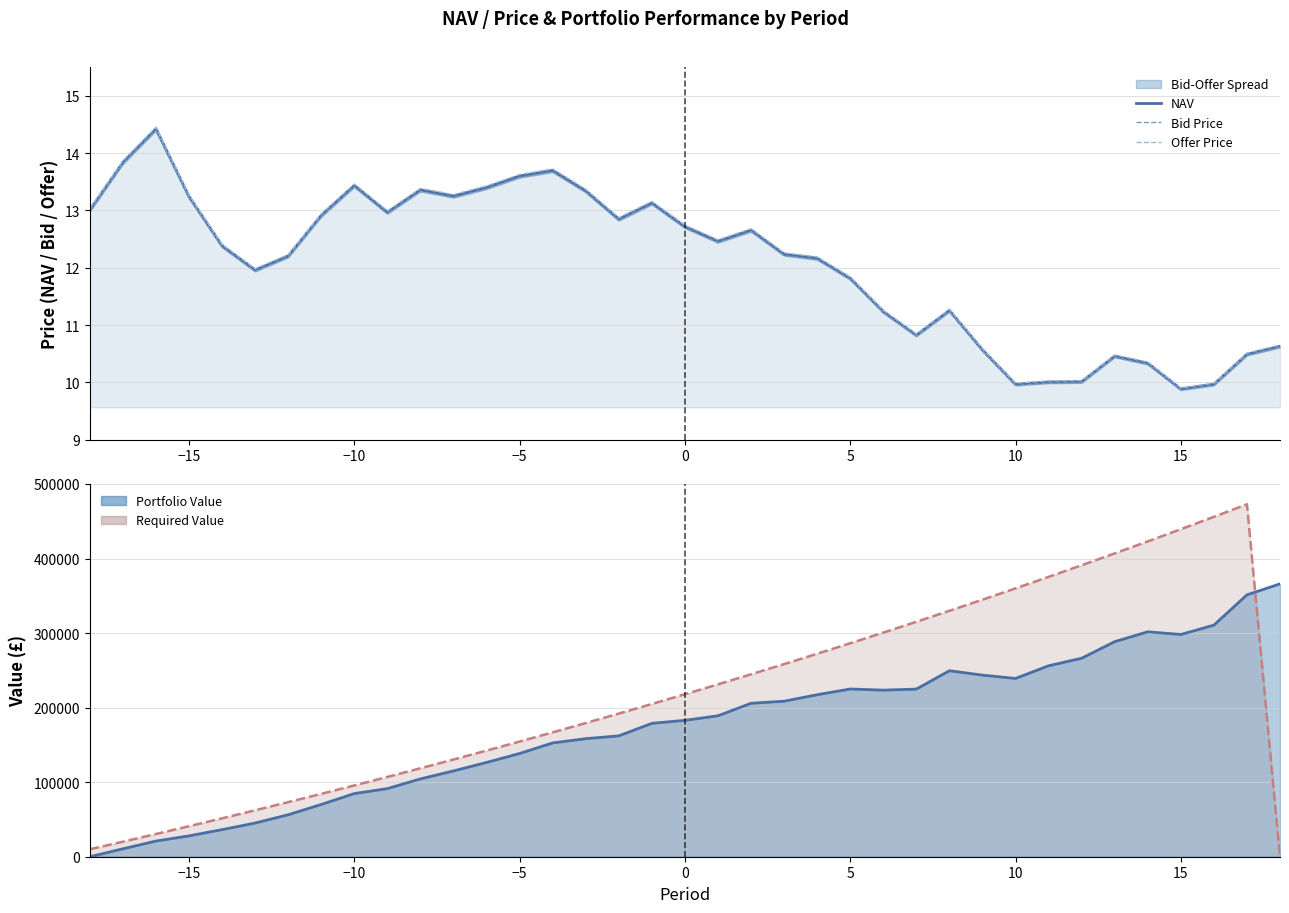

True or false: NAV and Bid Price cross at least once.

False